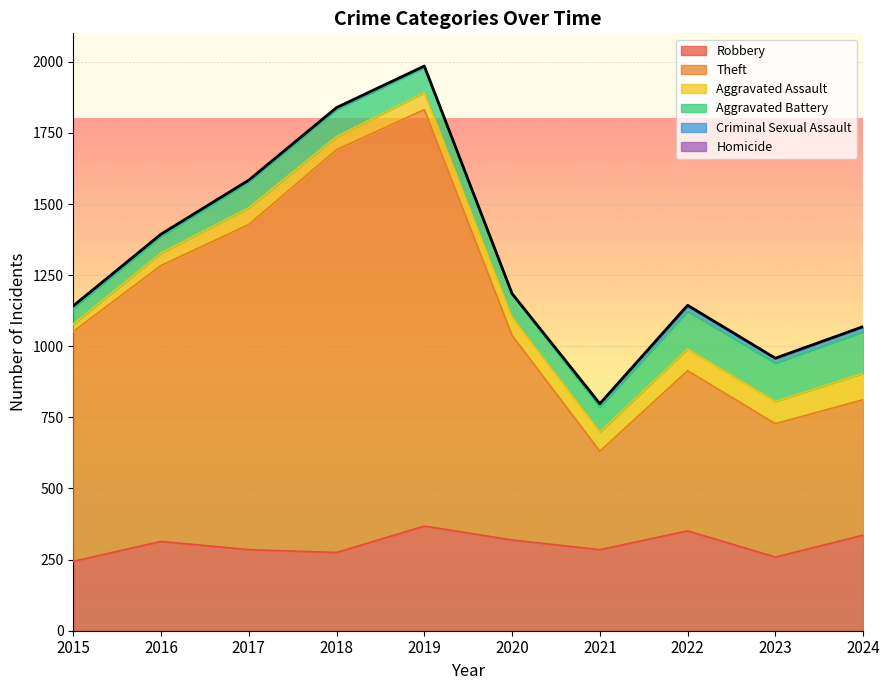

What are all the series names shown in the legend?

Robbery, Theft, Aggravated Assault, Aggravated Battery, Criminal Sexual Assault, Homicide